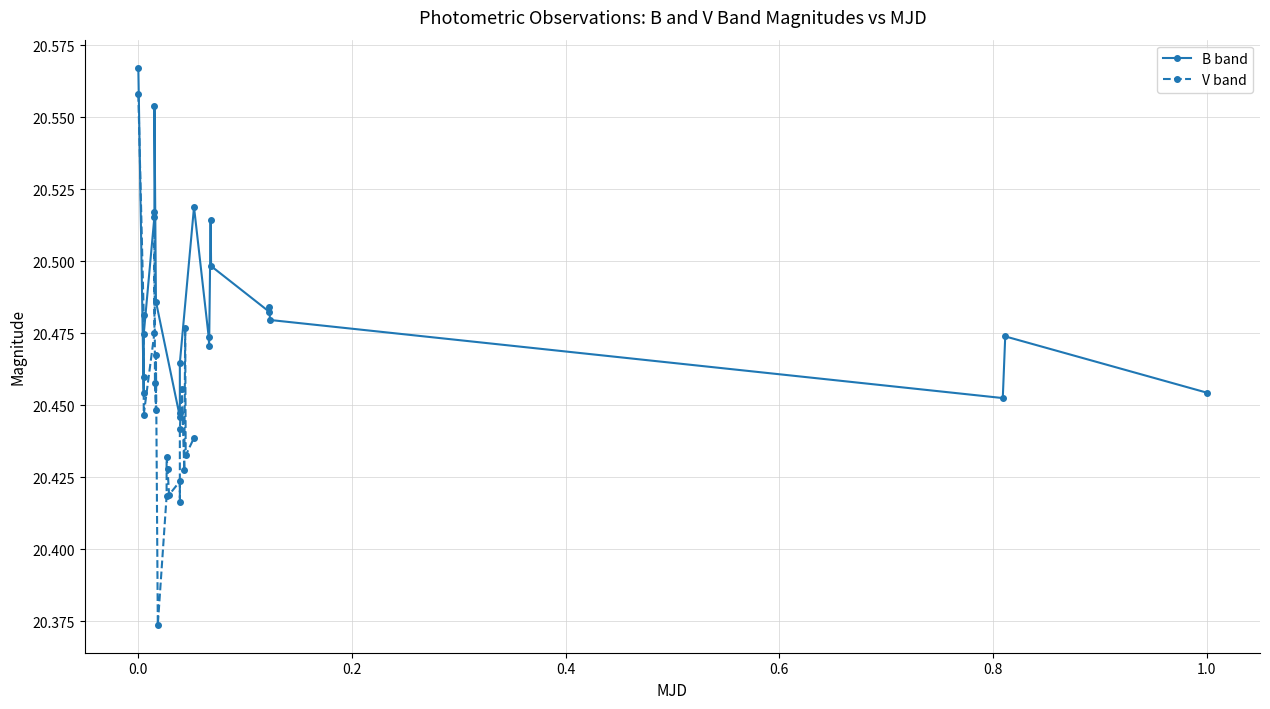

How many interior local valleys does the V band series have?

7